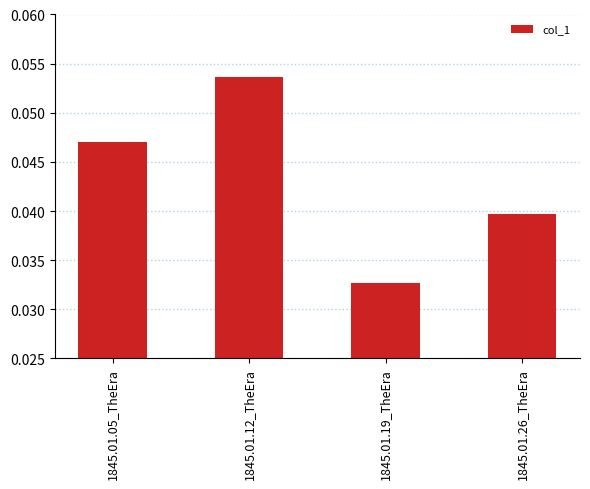

How many bars are there in total?

4